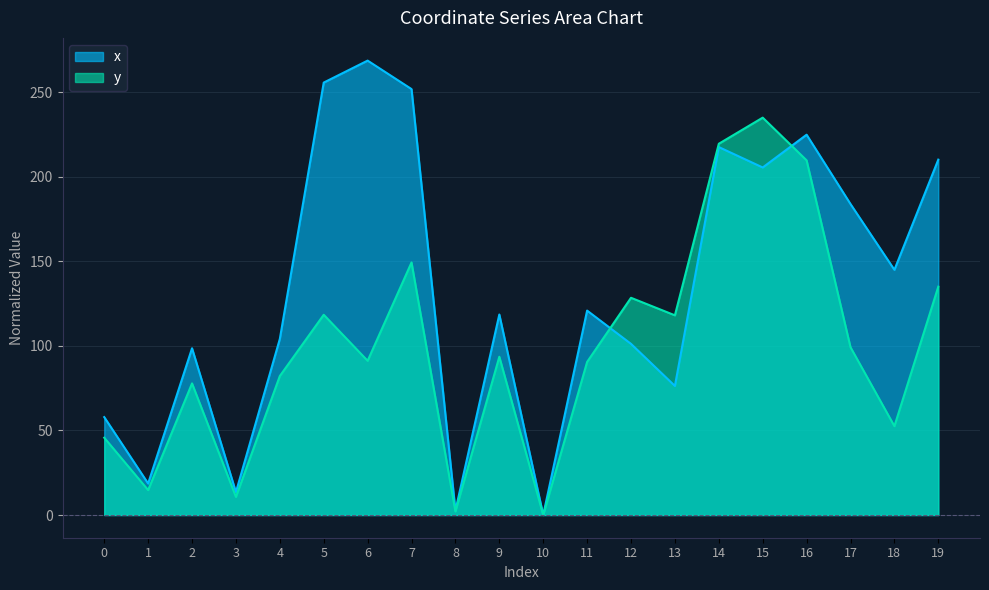

Which series has the largest range (max minus min)?

x